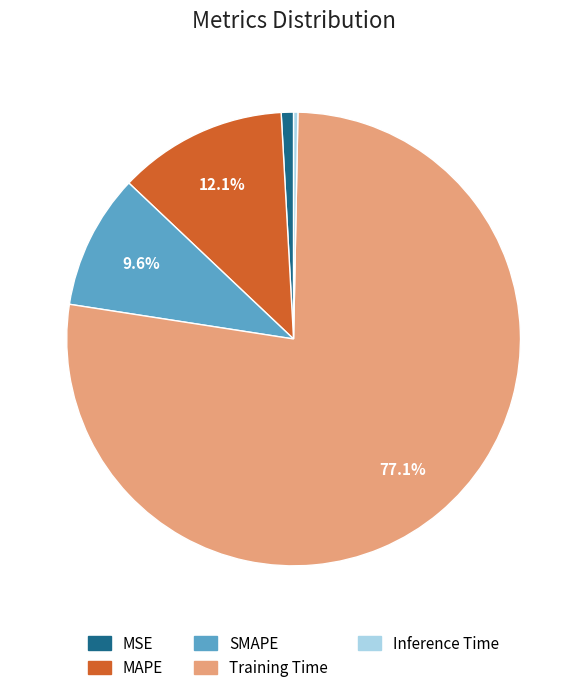

True or false: Training Time accounts for 77% of the total.

True